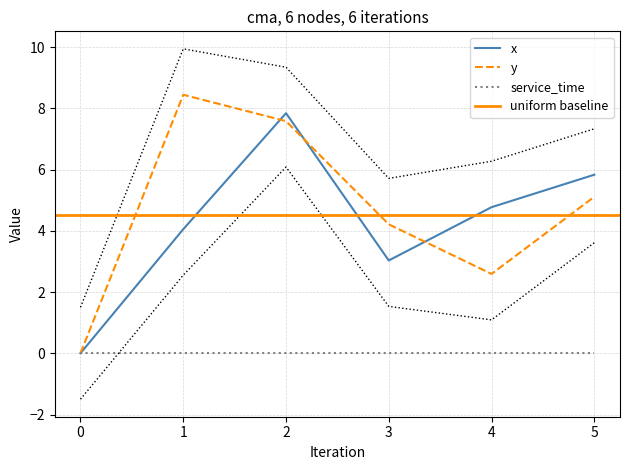

The value of y at 4 is 0.7. True or false?

False